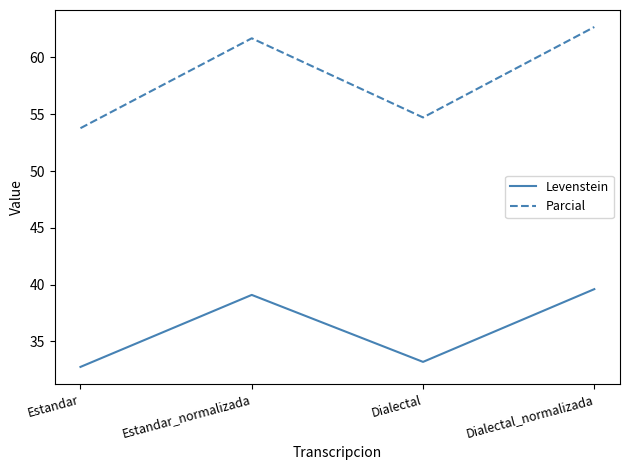

Which series has the widest spread of values?

Parcial